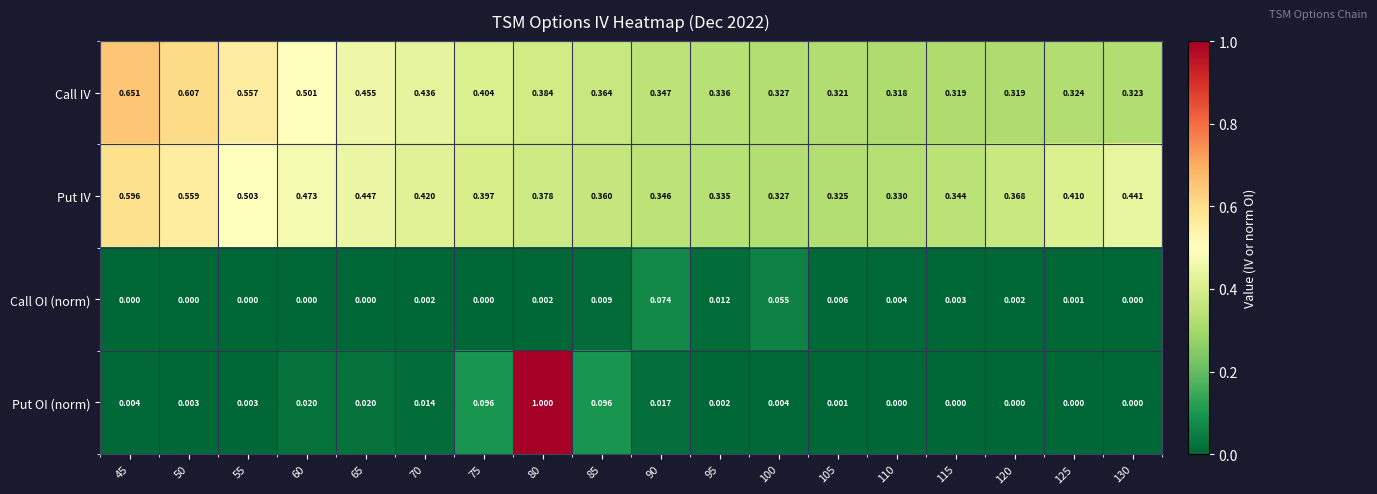

Count the number of categories in the chart.

18